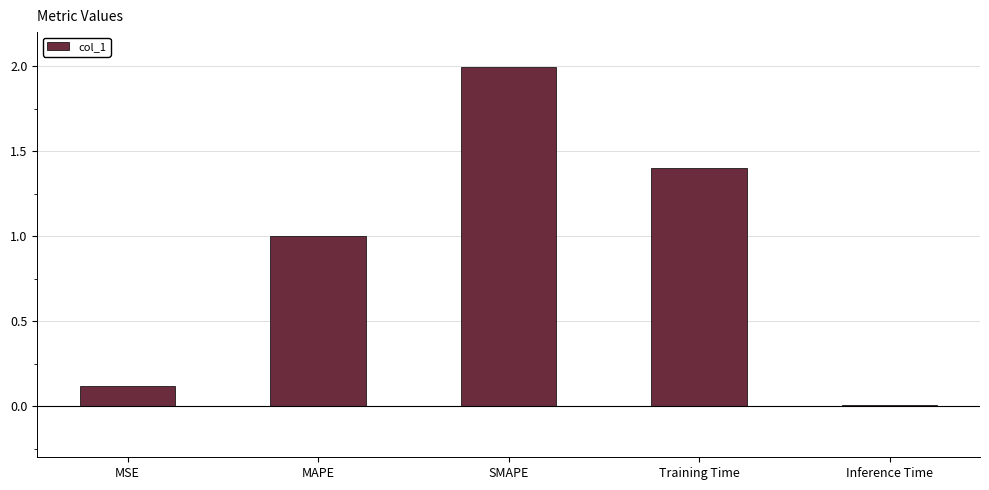

What position from the right is Inference Time?

1